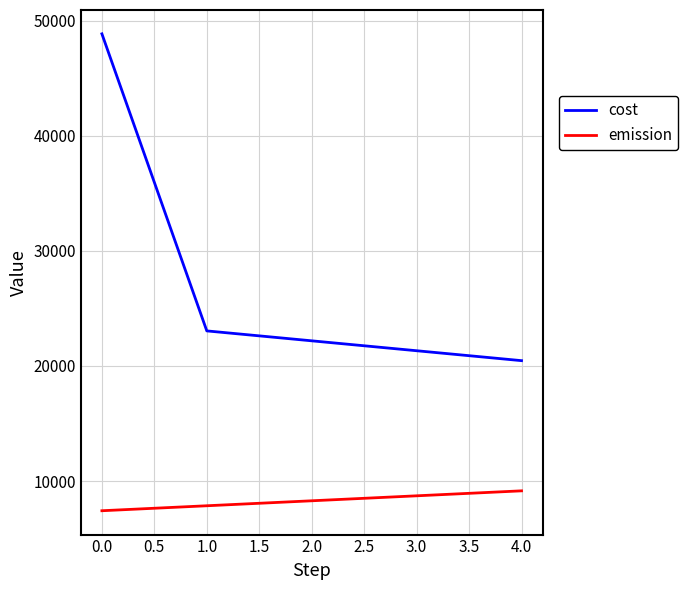

True or false: cost has more than 0 interior local peaks.

False